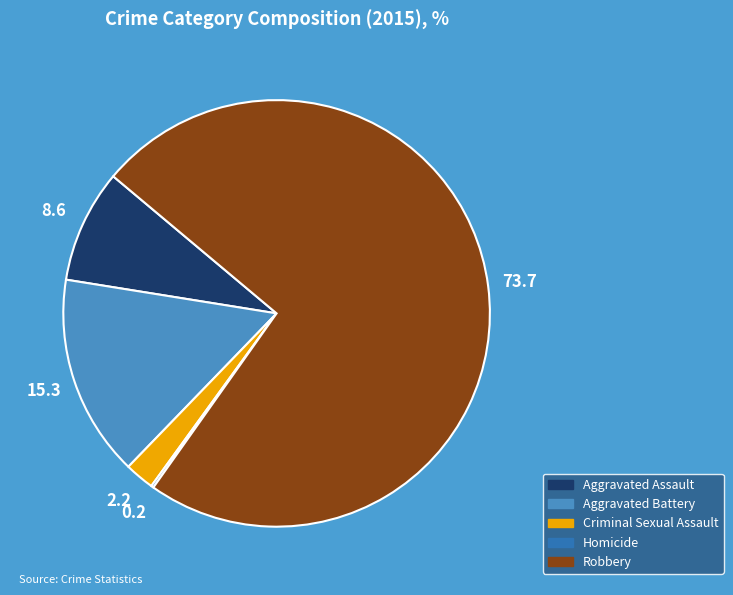

What is the ratio of the value at Aggravated Battery to the value at Aggravated Assault?

1.8